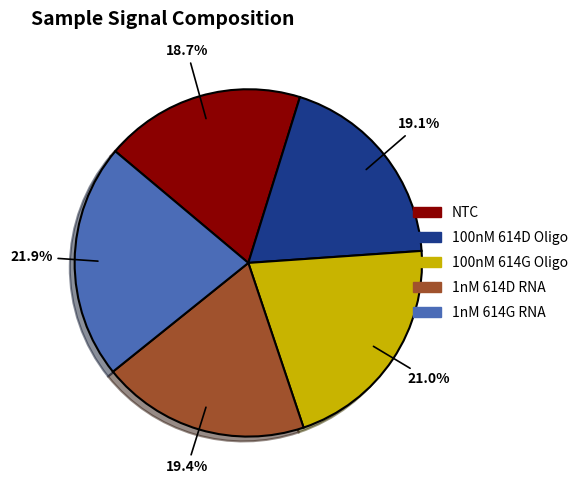

To the nearest percent, what is the difference between the 100nM 614D Oligo and 100nM 614G Oligo slice percentages?

2%